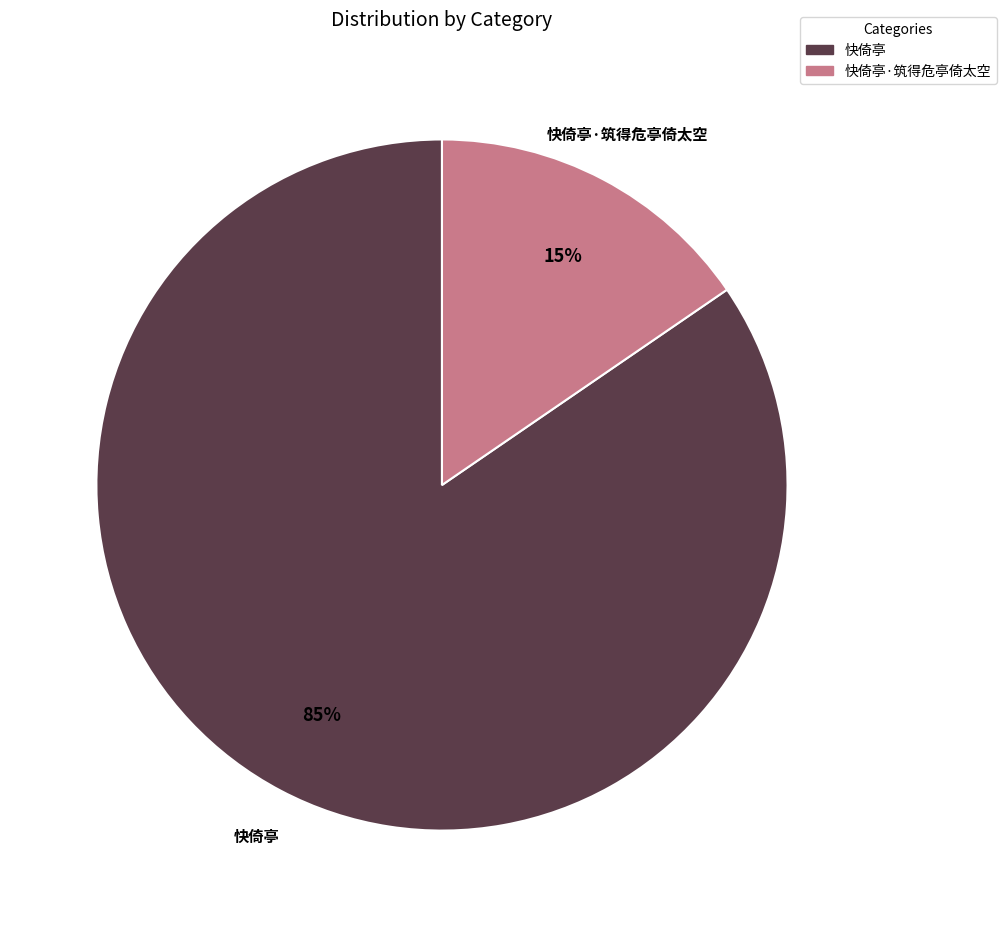

Is there a majority slice in this chart?

Yes